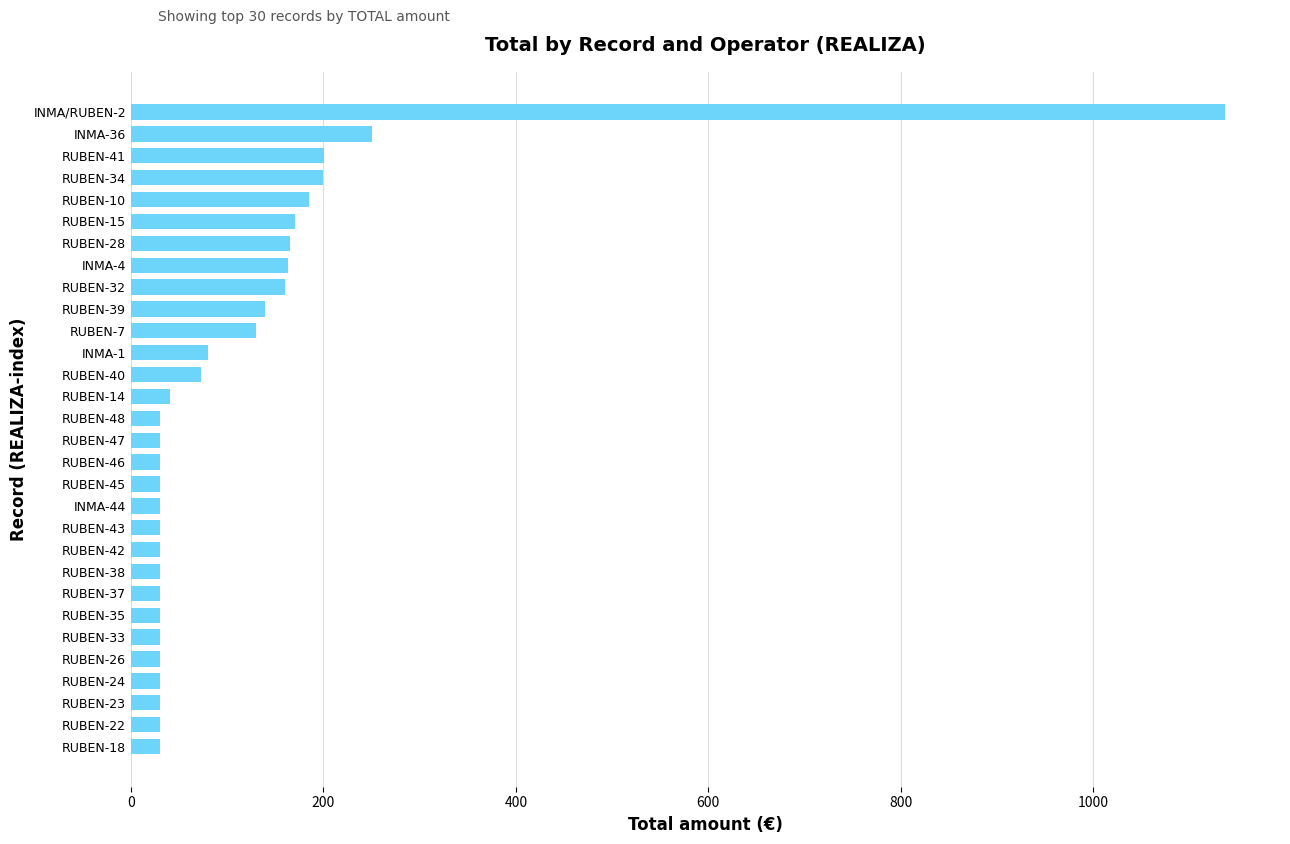

What is the difference between the values at RUBEN-24 and RUBEN-39?

109.4